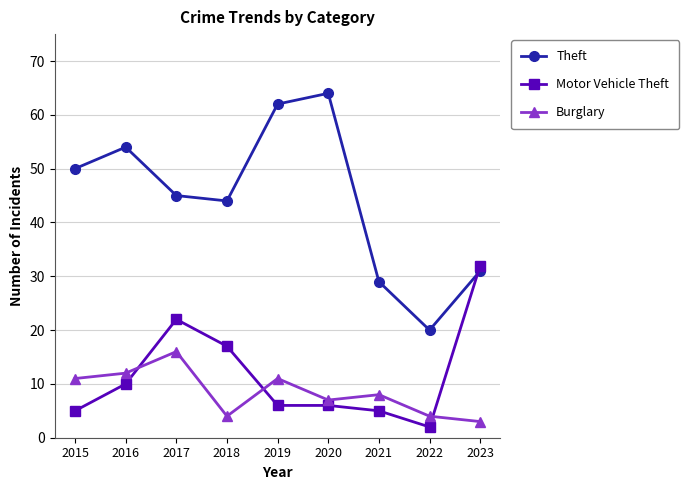

Where is the first local maximum for Theft?

2016